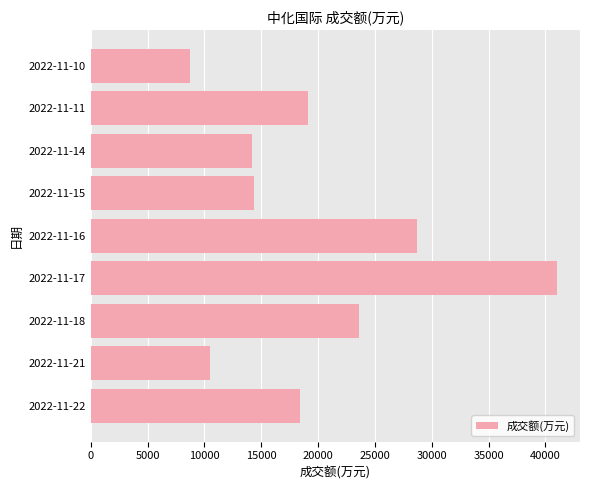

What is the maximum value shown in the chart?

40999